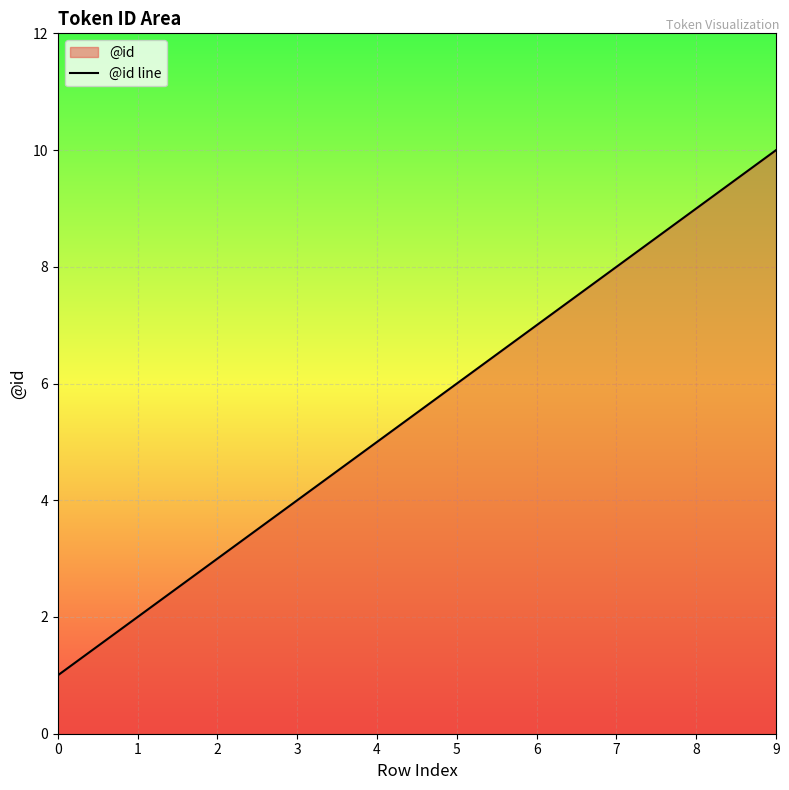

List the labels in order of value, smallest first.

0, 1, 2, 3, 4, 5, 6, 7, 8, 9